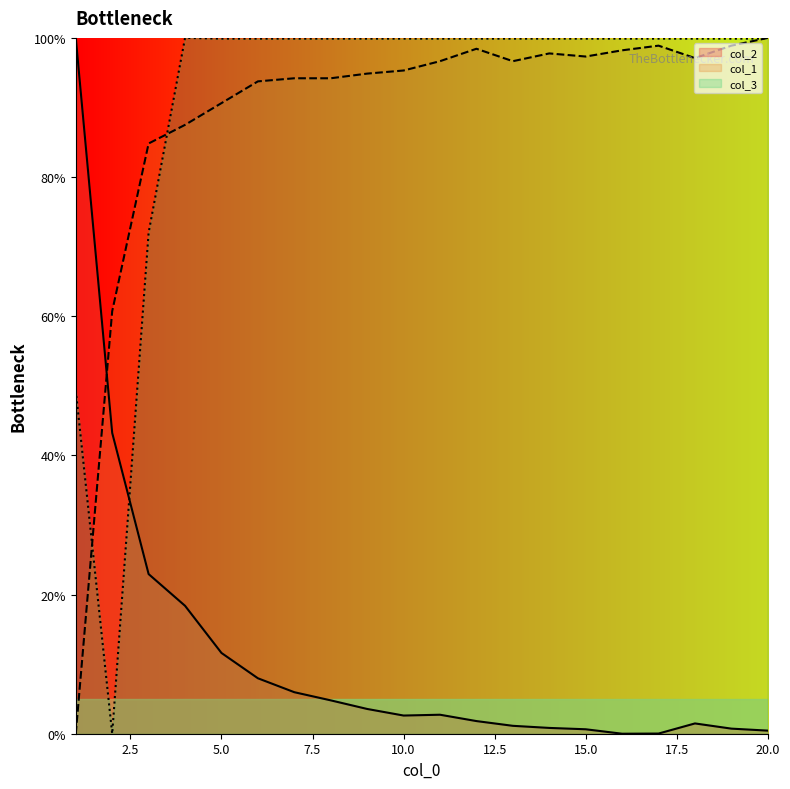

What is the value of the col_1 point at the 10th from the left?

95.3